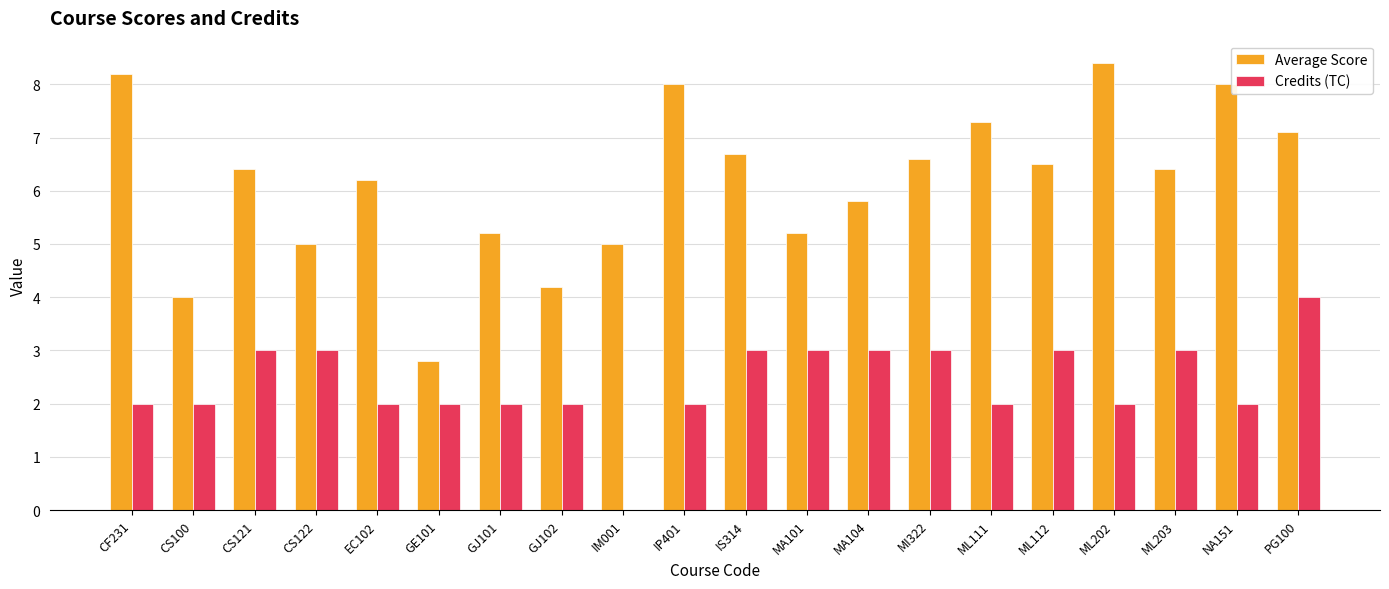

Between CS122 and ML112, which series saw the biggest shift?

Average Score